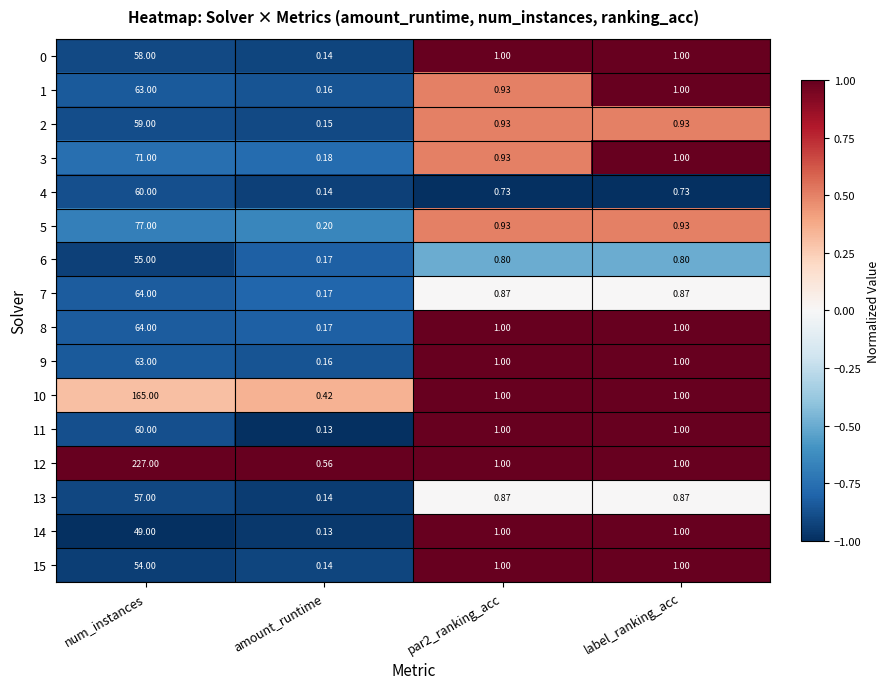

At which label does 0 reach its minimum?

amount_runtime